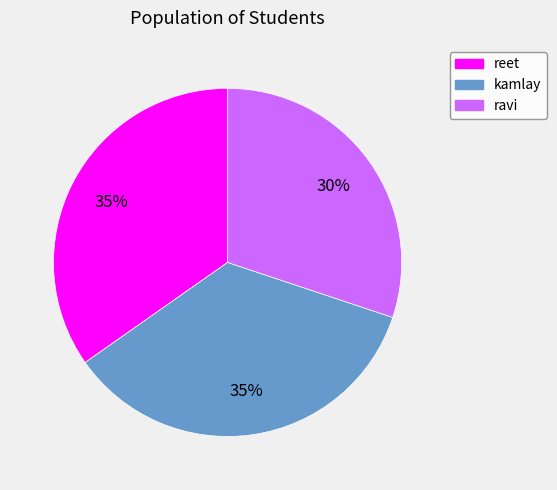

True or false: reet accounts for 49% of the total.

False